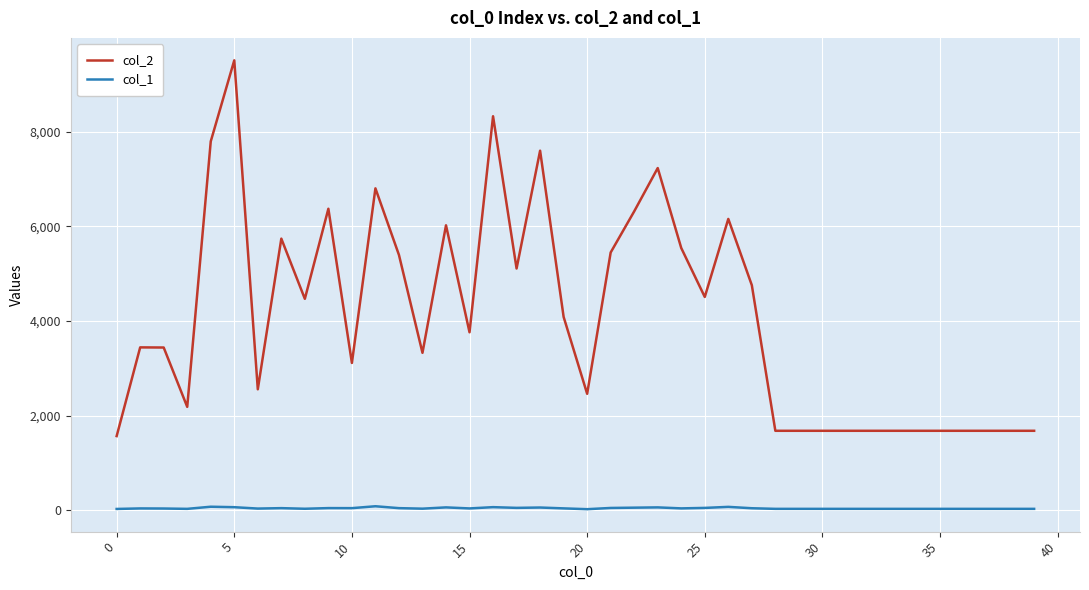

What is the greatest value displayed?

9510